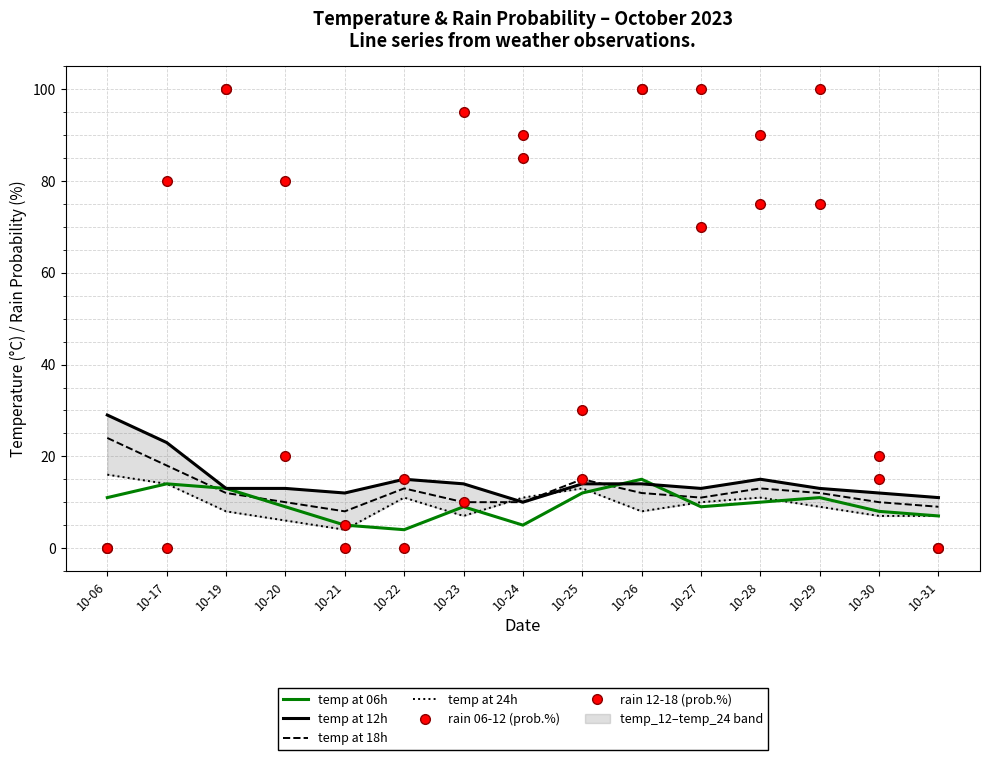

Between 10-24 and 10-19, which is larger?

10-19